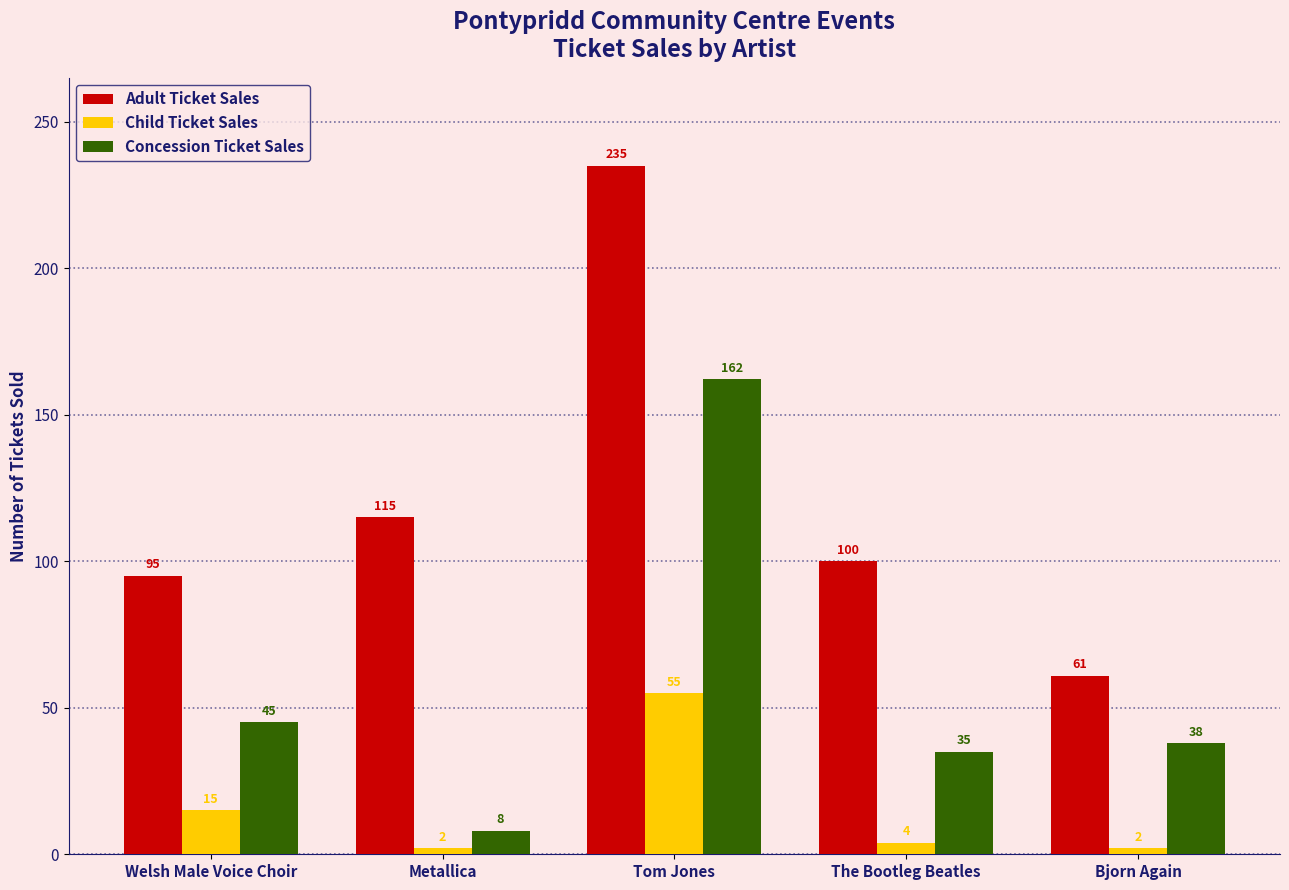

What is the spread (max minus min) of values at Tom Jones?

180